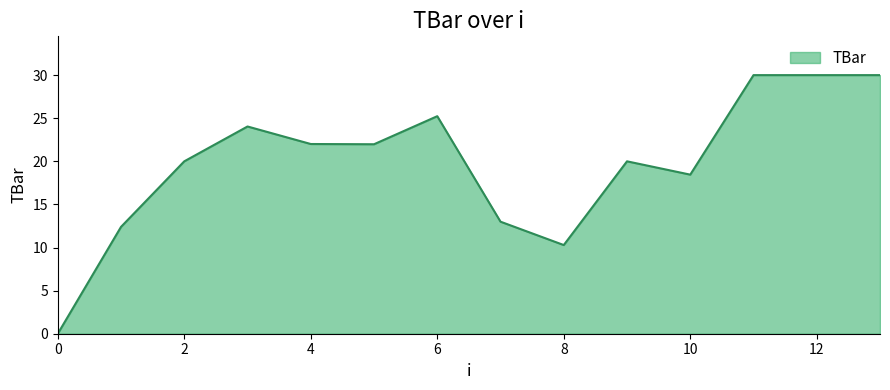

What is the greatest value displayed?

30.0